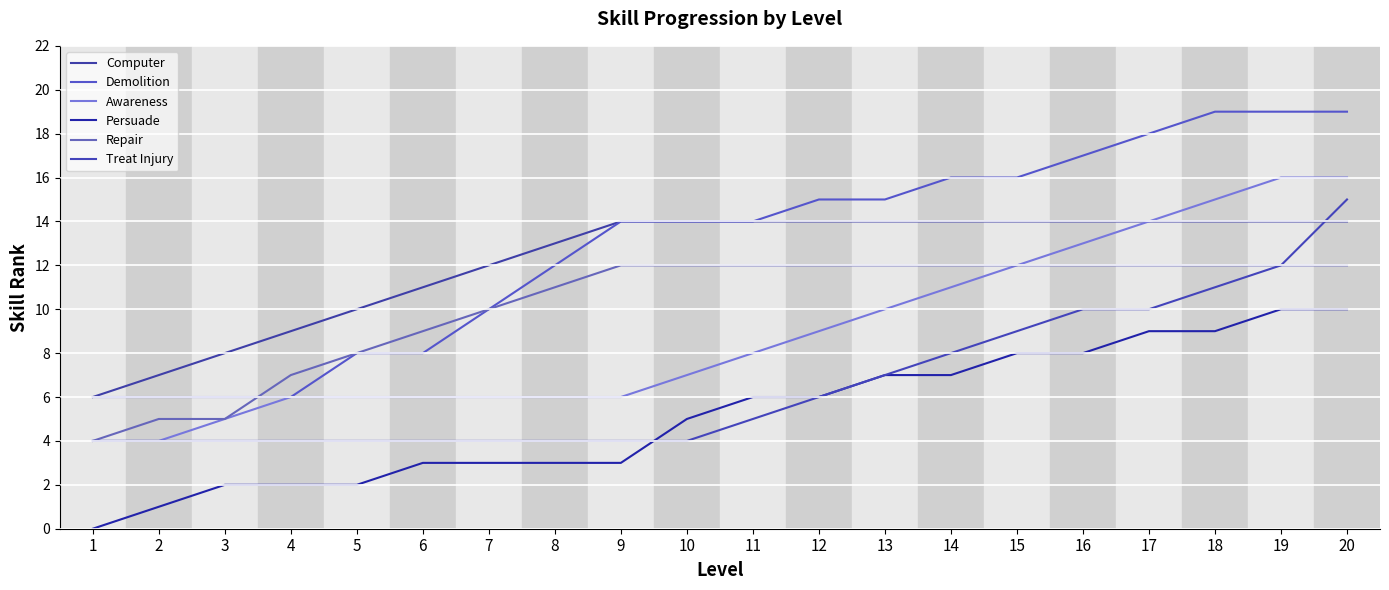

Does the chart display data point markers on the line(s)?

No